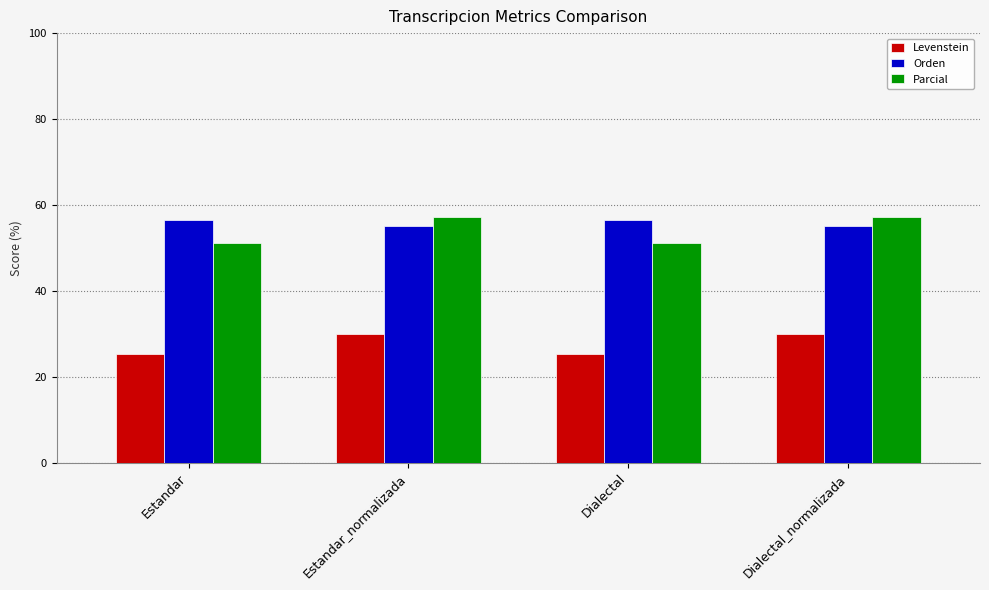

Which series has the largest total across all categories?

Orden